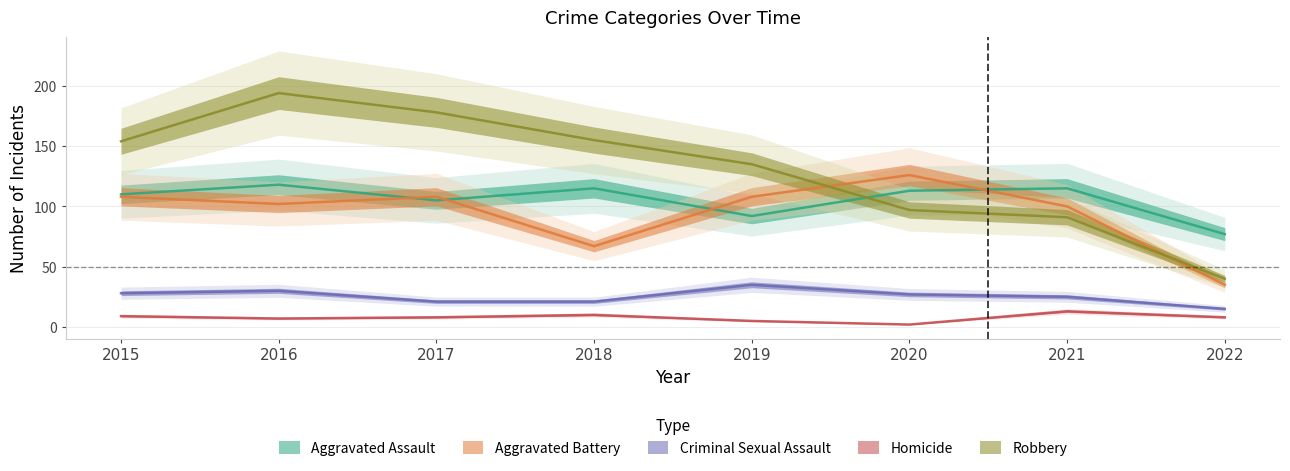

What is the maximum value shown in the chart?

194